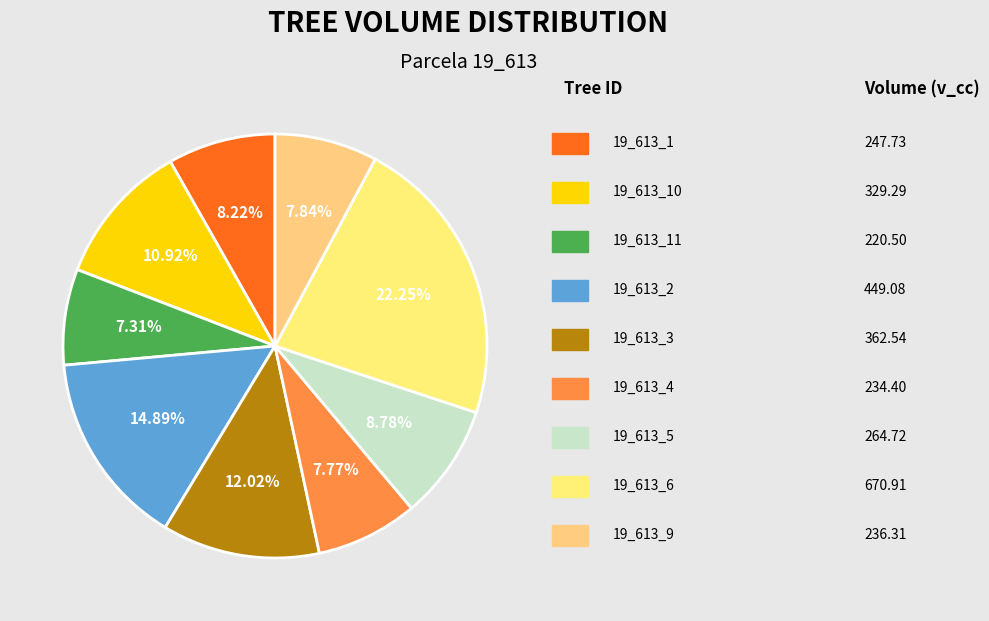

Is there a majority slice in this chart?

No